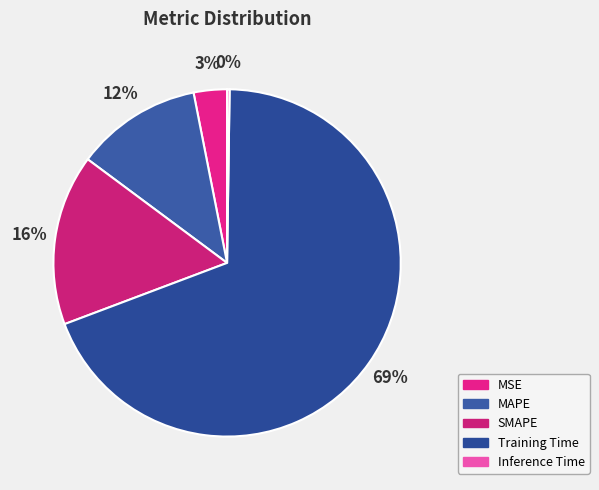

What percentage is the MAPE slice, to the nearest percent?

12%